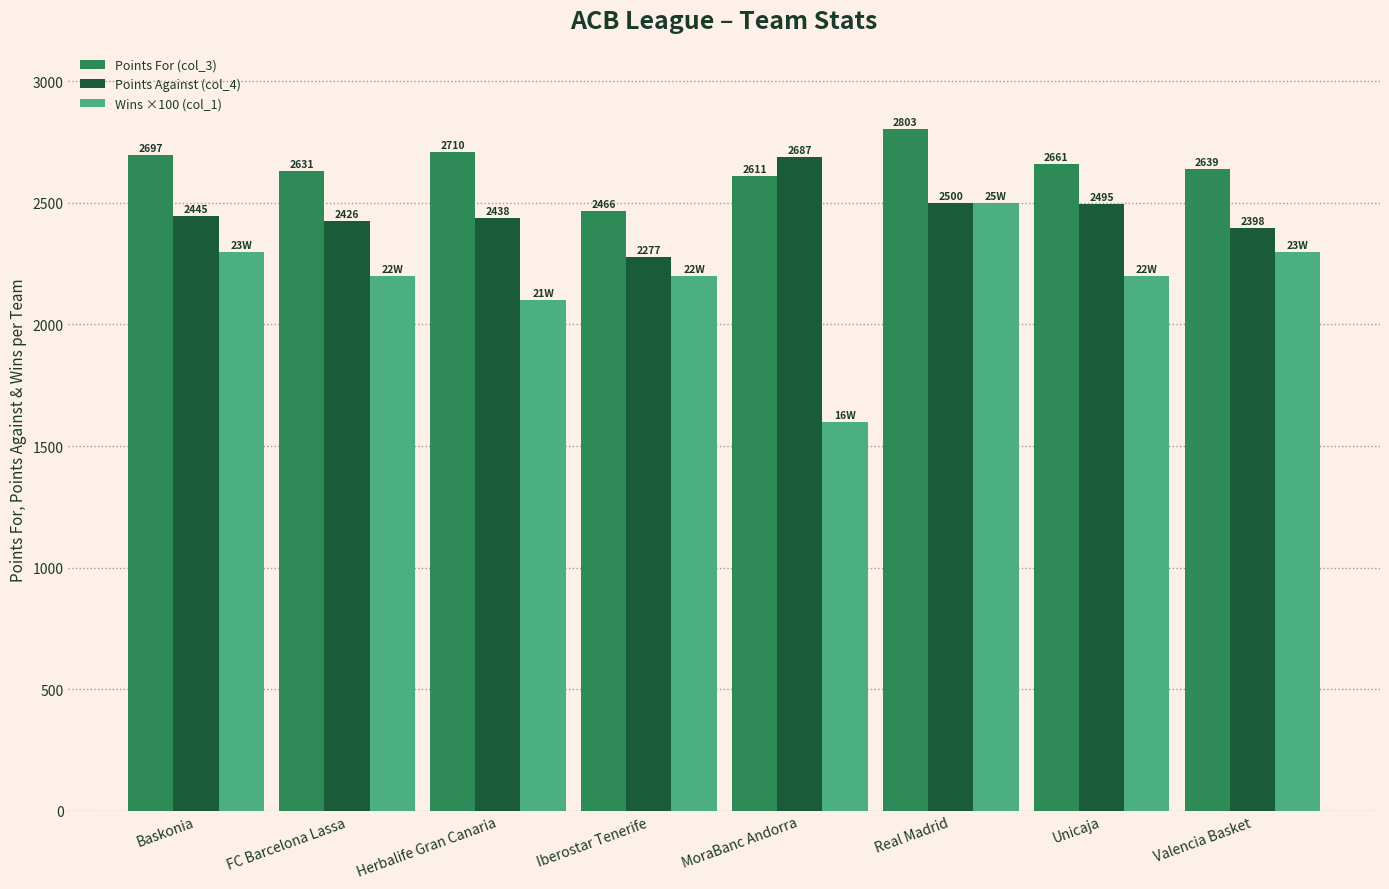

What value does the Points Against (col_4) series have at Valencia Basket?

2398